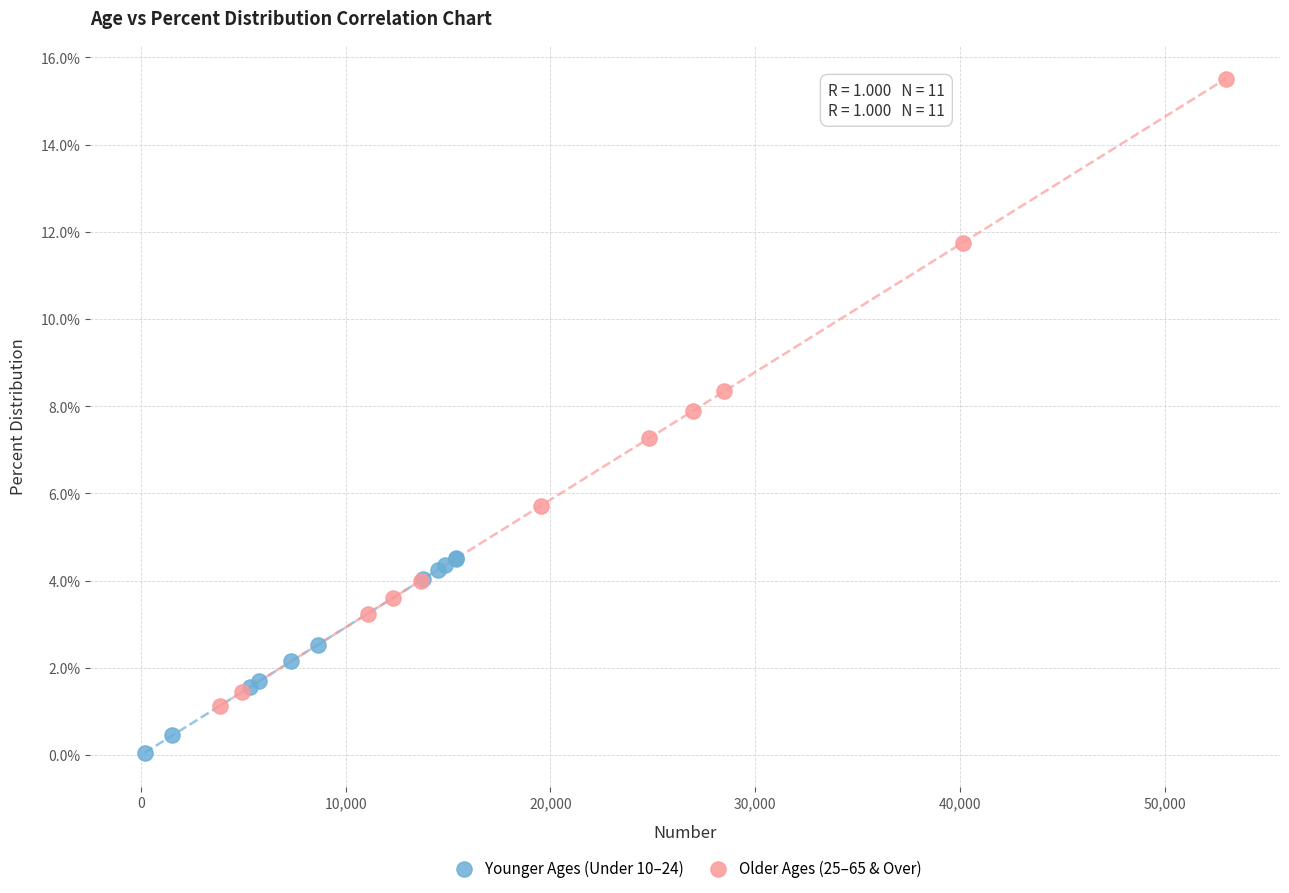

Which series contains the lowest Y value?

Younger Ages (Under 10–24)